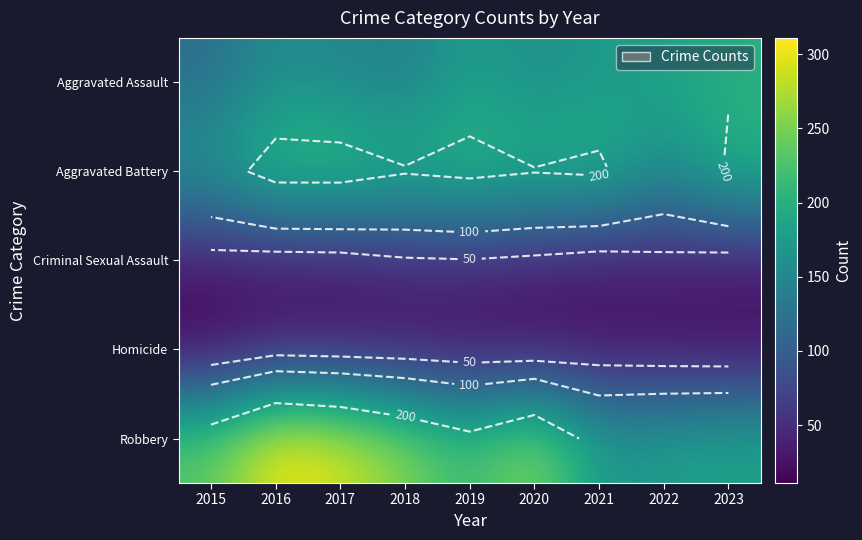

Which category has the highest value across all series?

2016